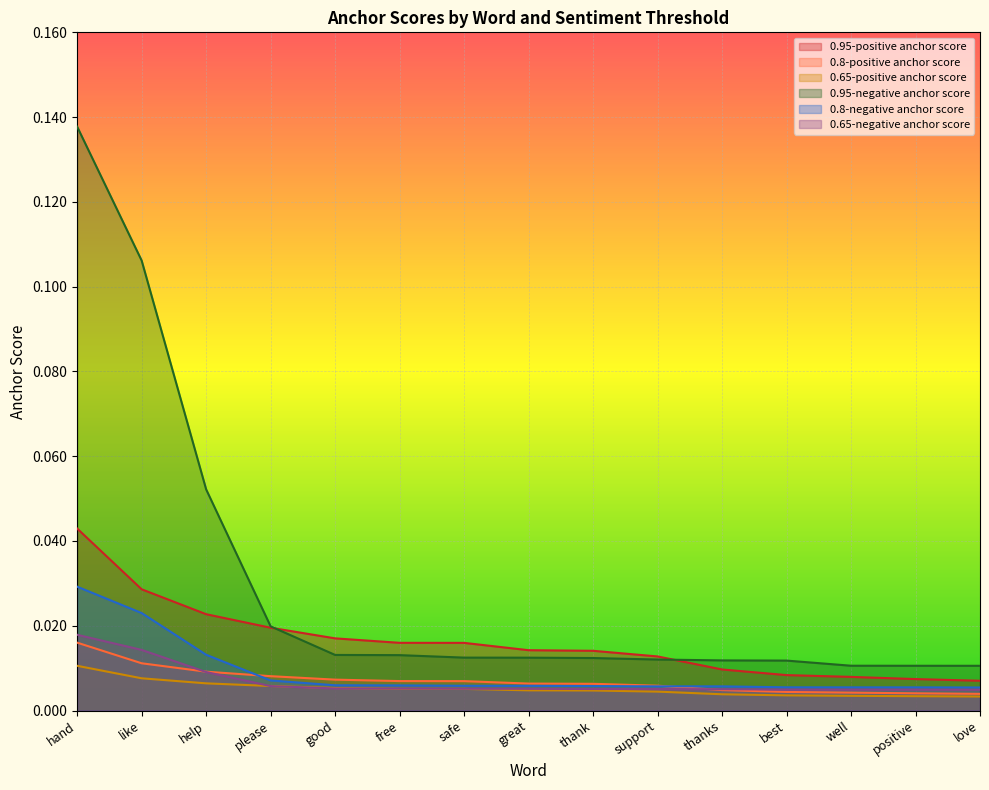

The 0.65-positive anchor score series shows 0.0 at well. True or false?

True